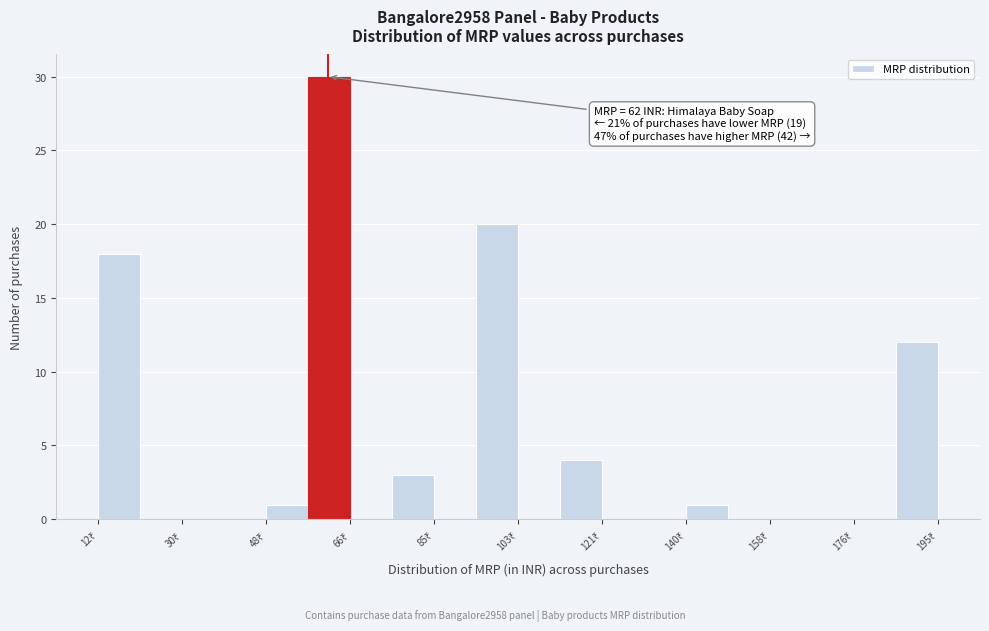

Over which range of the x-axis is the bar tallest?

58 to 66